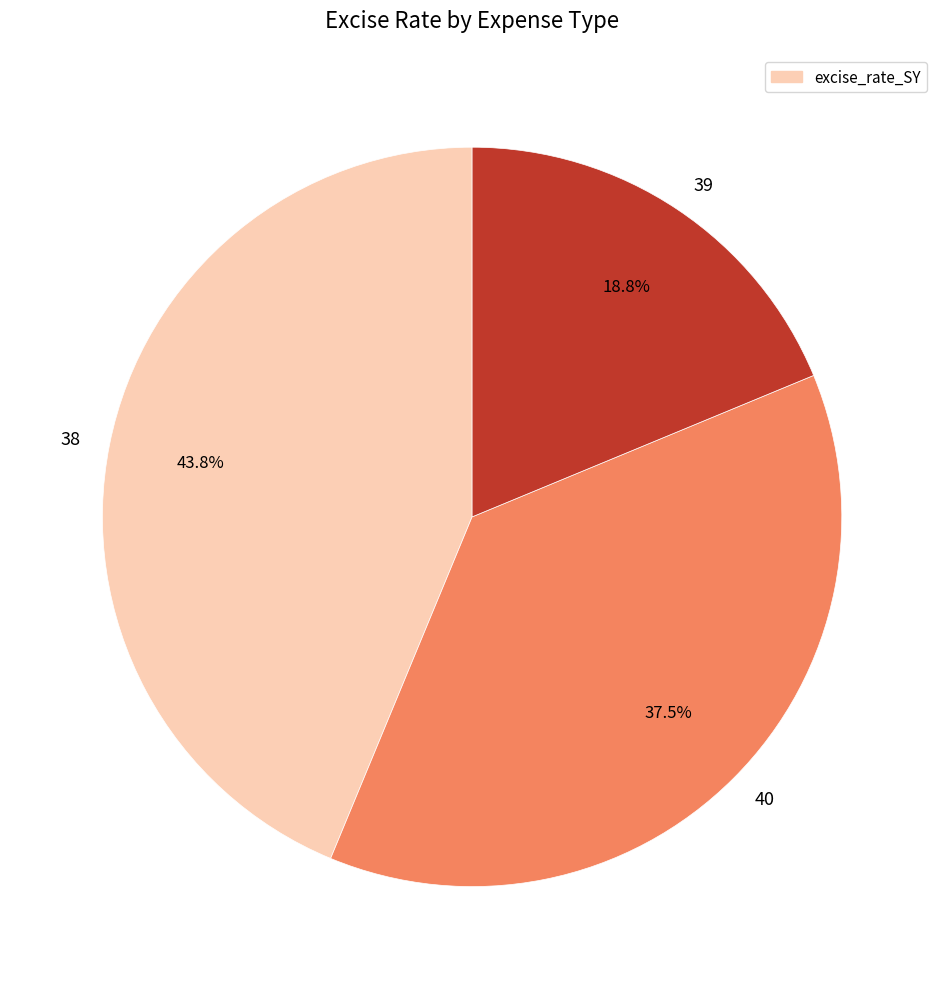

Combined, what portion of the pie is 38 and 40?

81.2%